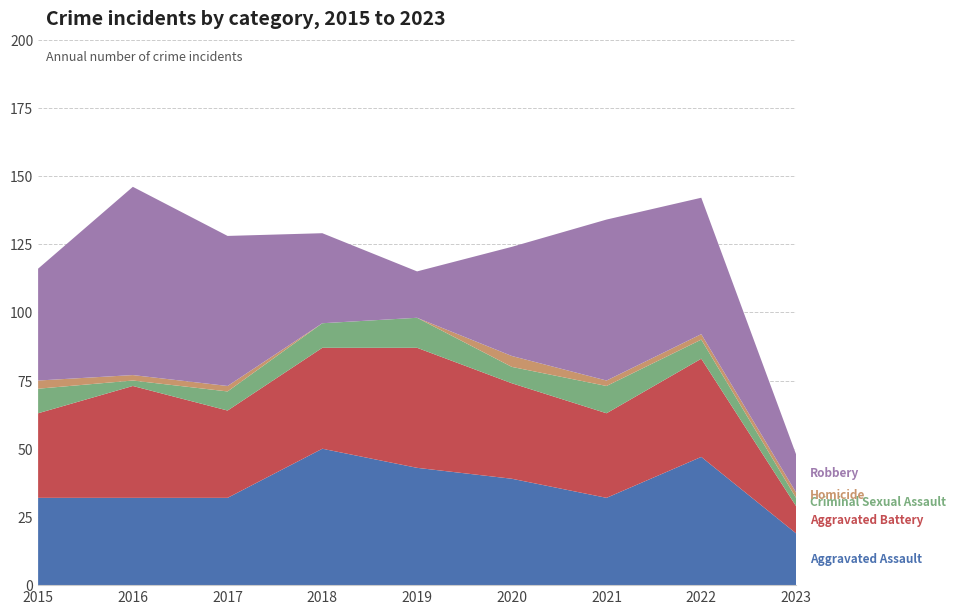

Reading right to left, transcribe all the data shown in this chart.

Aggravated Assault: 2023=19	2022=47	2021=32	2020=39	2019=43	2018=50	2017=32	2016=32	2015=32
Aggravated Battery: 2023=10	2022=36	2021=31	2020=35	2019=44	2018=37	2017=32	2016=41	2015=31
Criminal Sexual Assault: 2023=3	2022=7	2021=10	2020=6	2019=11	2018=9	2017=7	2016=2	2015=9
Homicide: 2023=2	2022=2	2021=2	2020=4	2019=0	2018=0	2017=2	2016=2	2015=3
Robbery: 2023=14	2022=50	2021=59	2020=40	2019=17	2018=33	2017=55	2016=69	2015=41